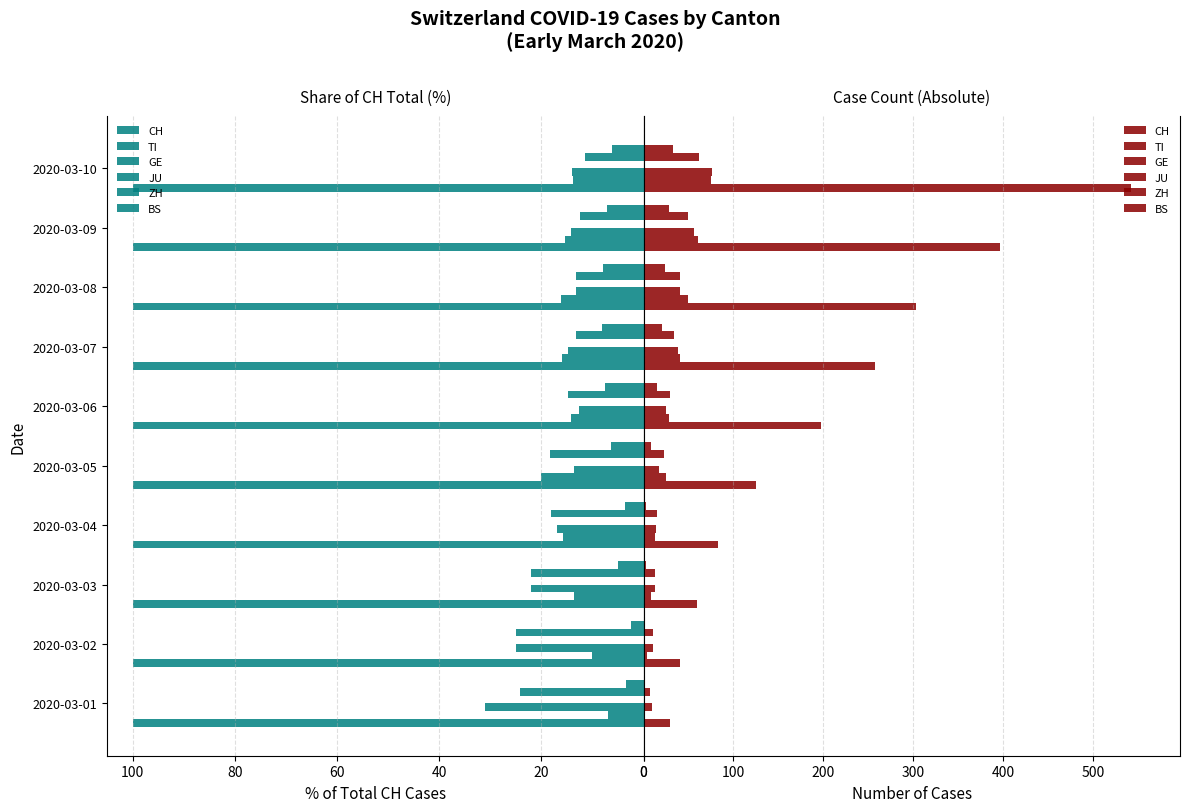

Is it true that JU equals 0.1 at 120?

False